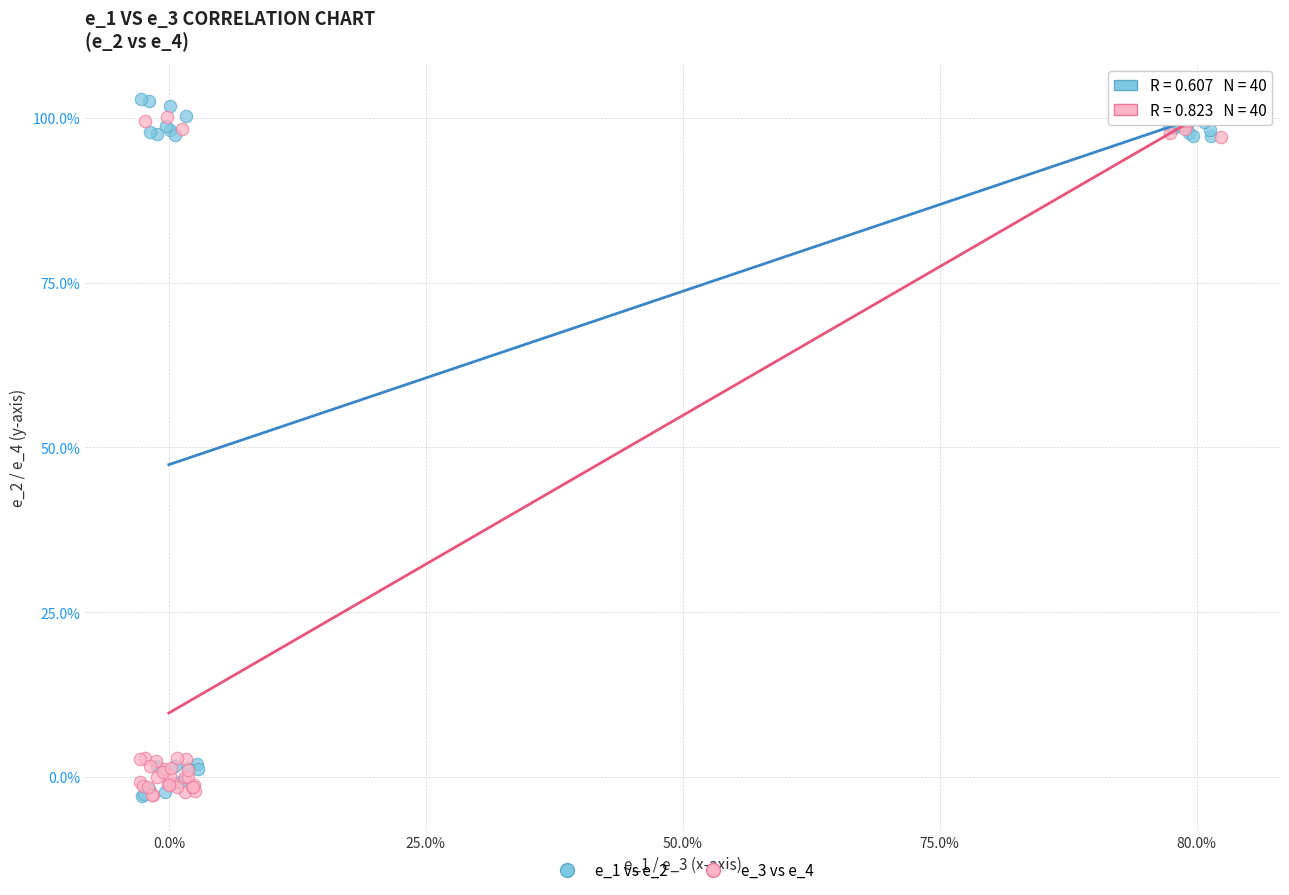

What are all the series names shown in the legend?

e_1 vs e_2, e_3 vs e_4